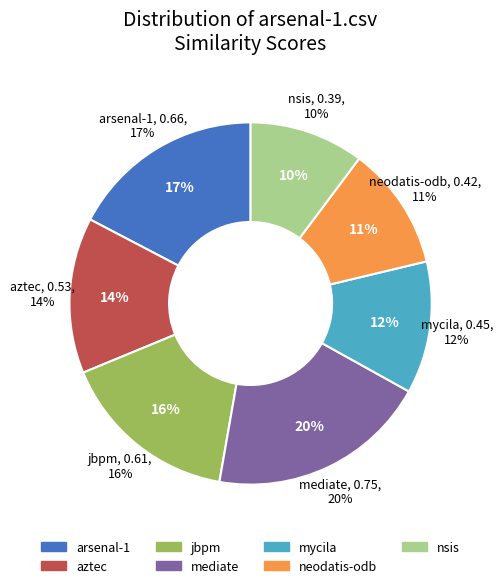

How much of the chart is everything except mediate.csv?

80.3%